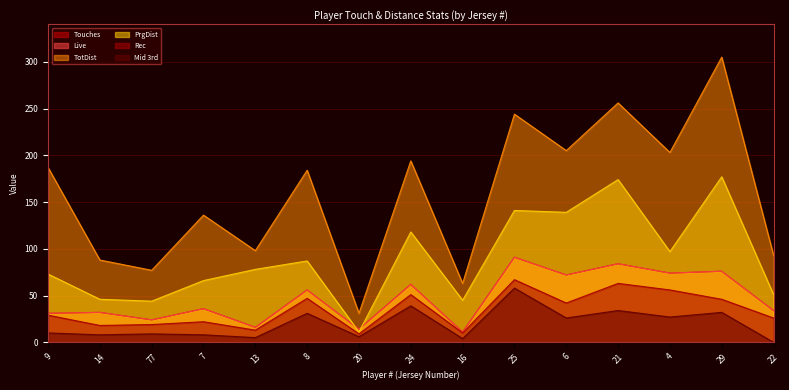

Where is the first local minimum for Touches?

77